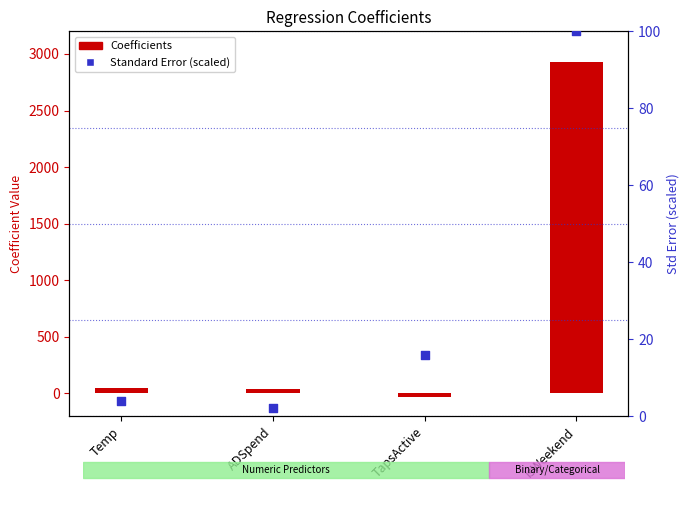

Which series reaches the minimum Y coordinate?

Coefficients